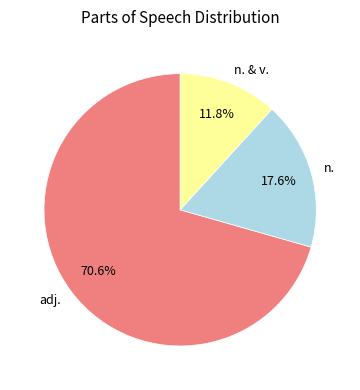

Which has a higher value, n. or adj.?

adj.